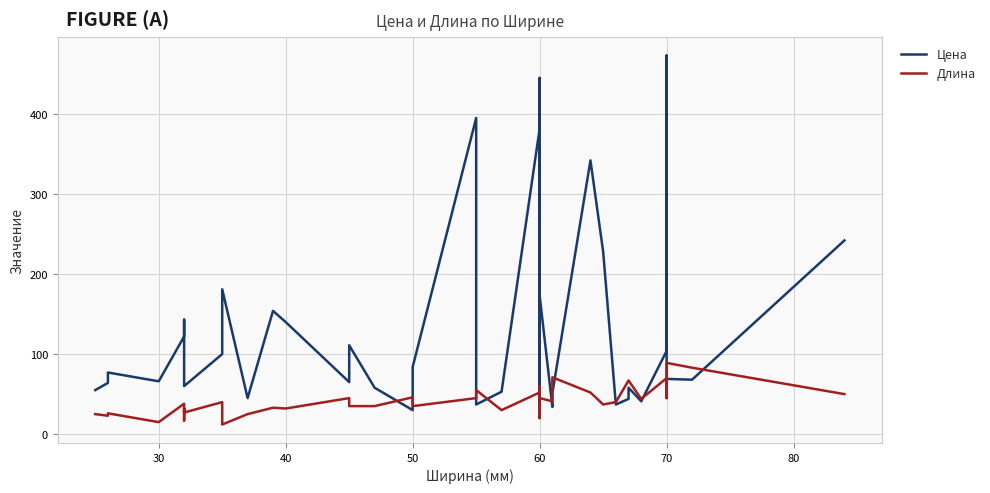

What is the smallest value displayed?

12